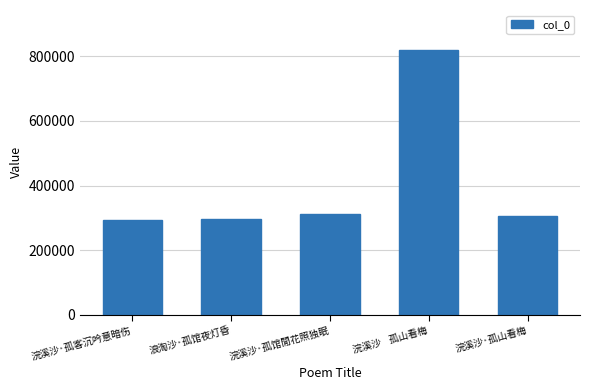

What is the sum of all values?

2030081